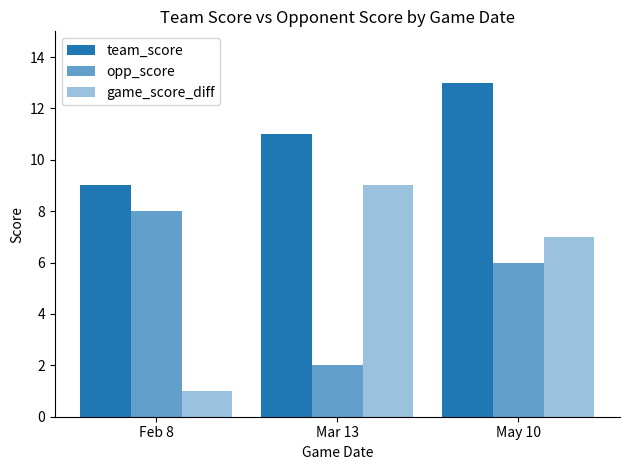

How many values in the game_score_diff series are below 7?

1